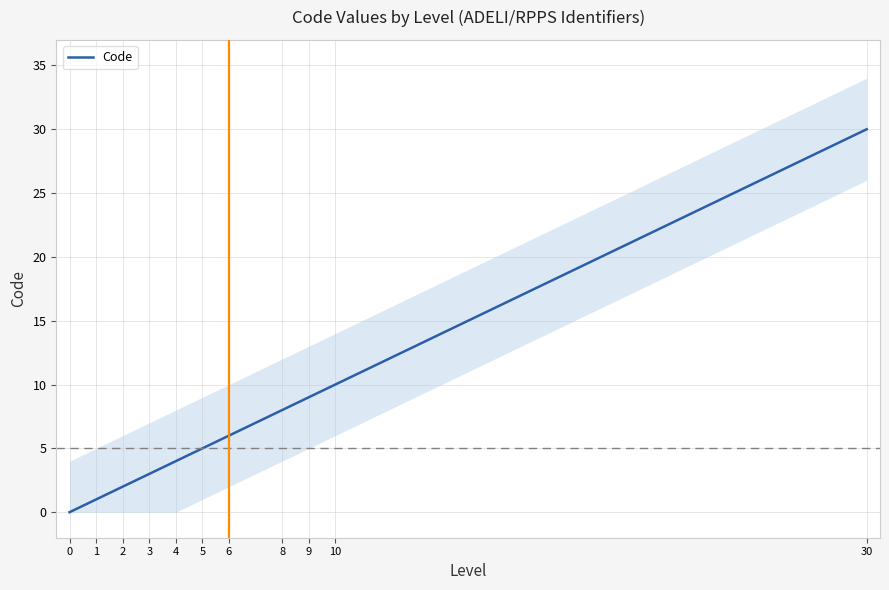

Does the chart display data point markers on the line(s)?

No